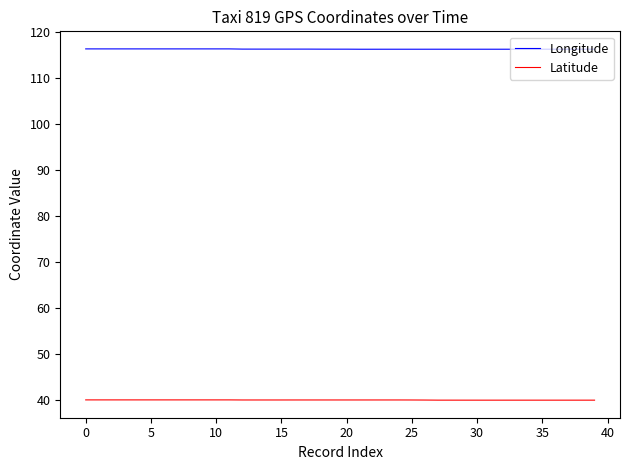

What is the minimum value for Latitude?

39.9